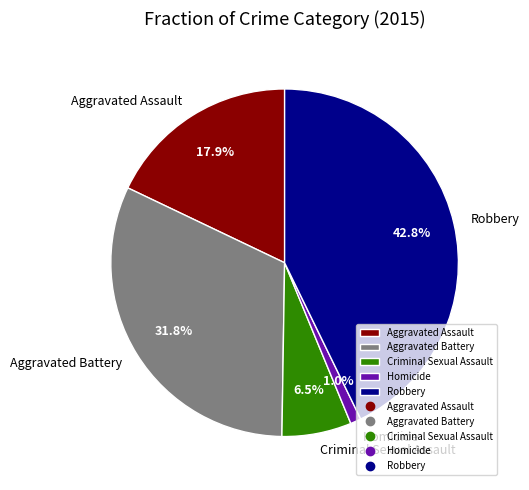

The Robbery slice represents 30% of the pie. True or false?

False